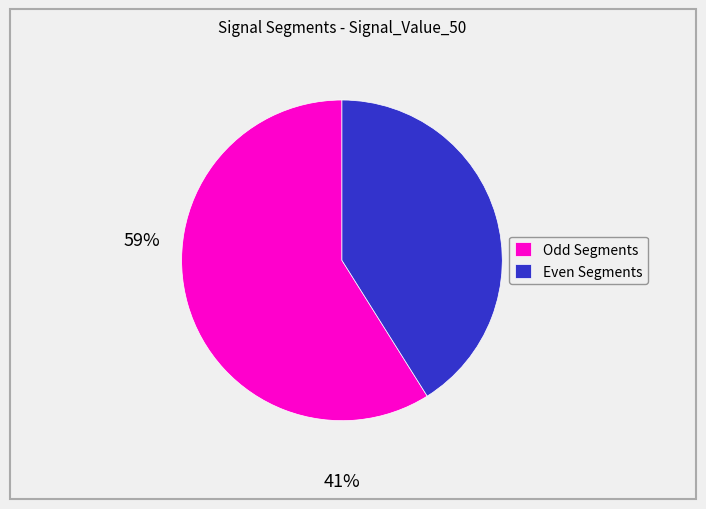

Count the number of slices in the pie.

2